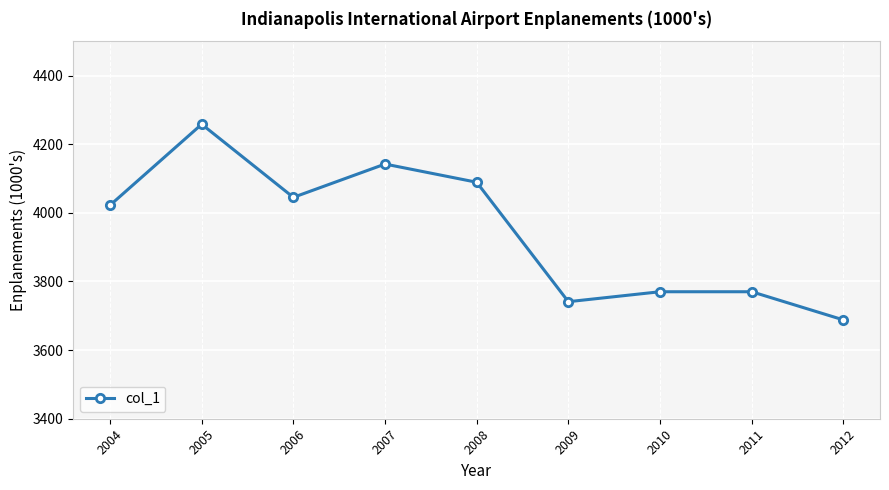

What is the approximate value at 2006, to the nearest 50?

4050